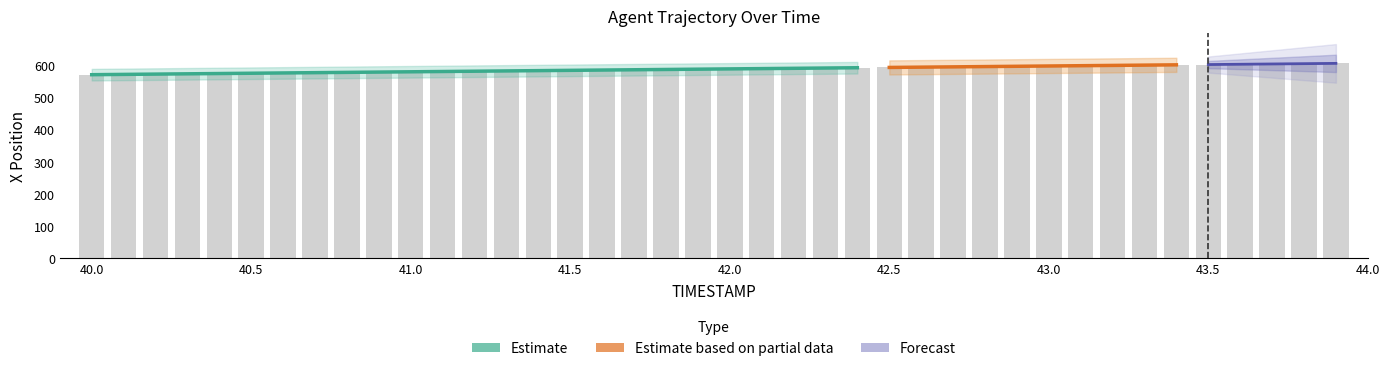

Reading left to right, list all the values displayed in this chart.

571.0	571.9	572.8	573.7	574.6	575.5	576.4	577.3	578.2	579.1	580.0	580.9	581.8	582.7	583.6	584.5	585.4	586.3	587.2	588.1	589.0	589.9	590.8	591.7	592.6	593.5	594.4	595.3	596.2	597.1	598.0	598.9	599.8	600.7	601.6	602.5	603.4	604.3	605.2	606.1